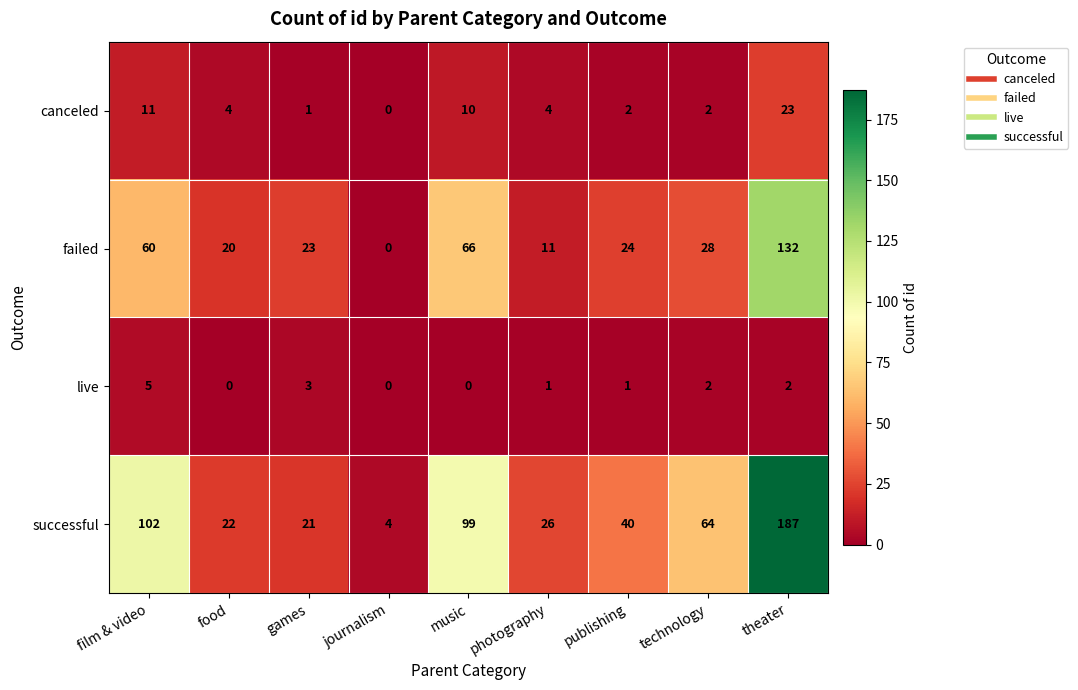

The value of successful at film & video is 102. True or false?

True